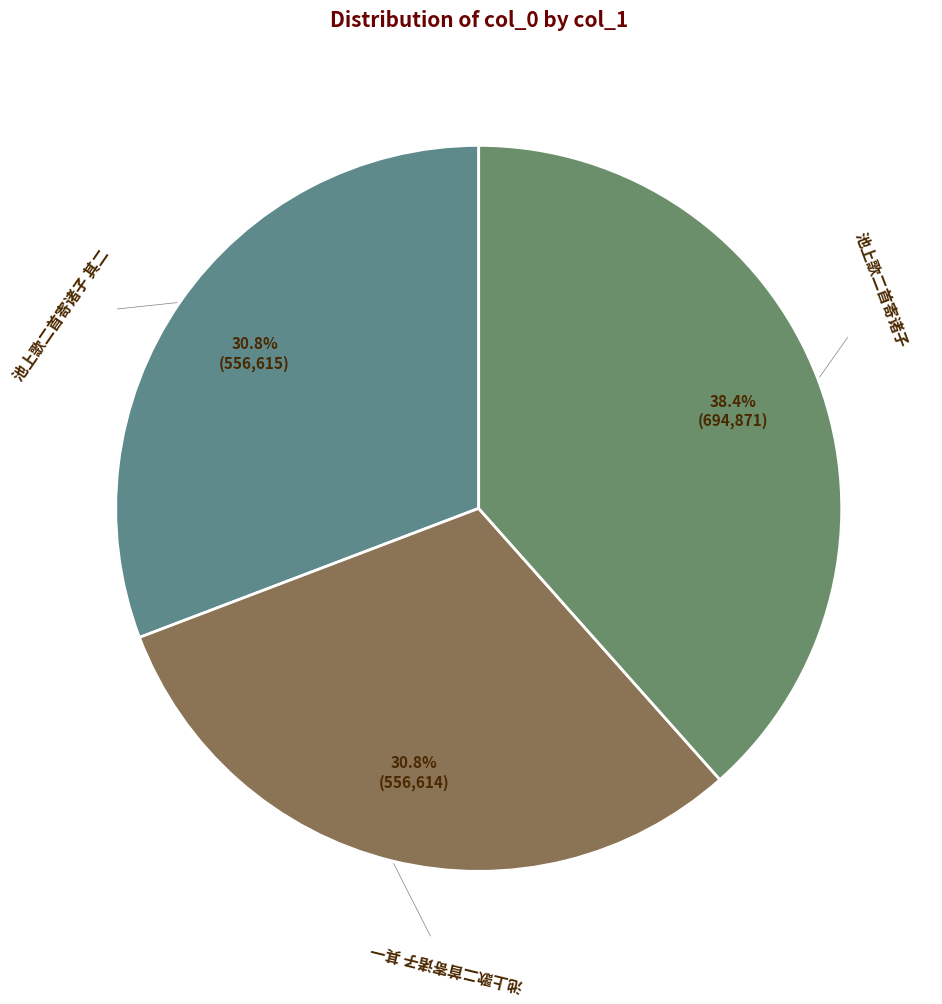

Rank the categories by value from lowest to highest.

池上歌二首寄诸子 其一, 池上歌二首寄诸子 其二, 池上歌二首寄诸子